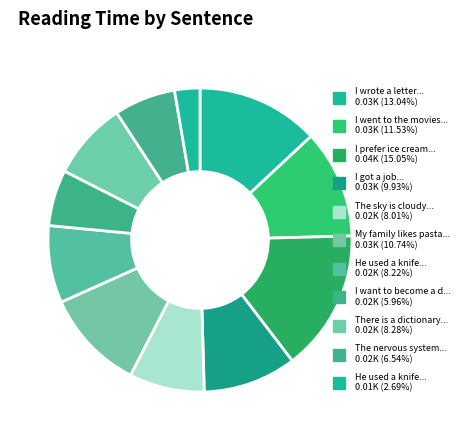

How many segments does this pie chart have?

11